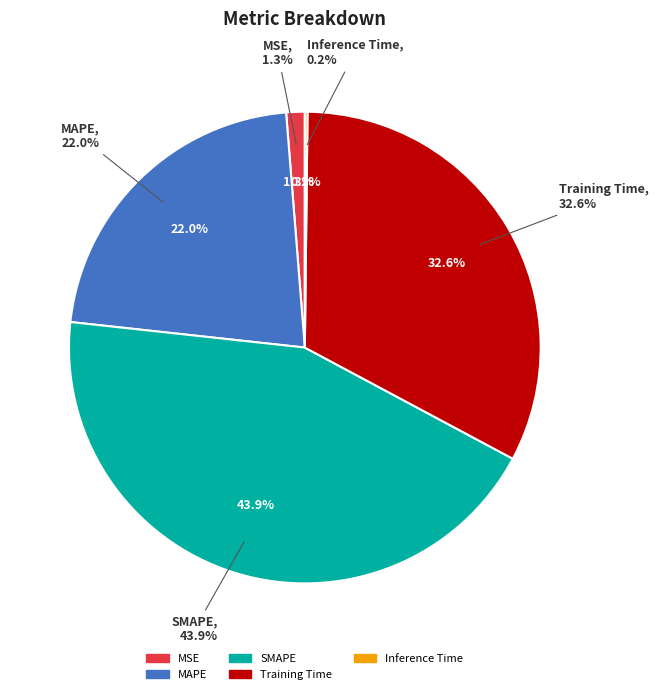

Combined, what portion of the pie is MAPE and Training Time?

54.6%